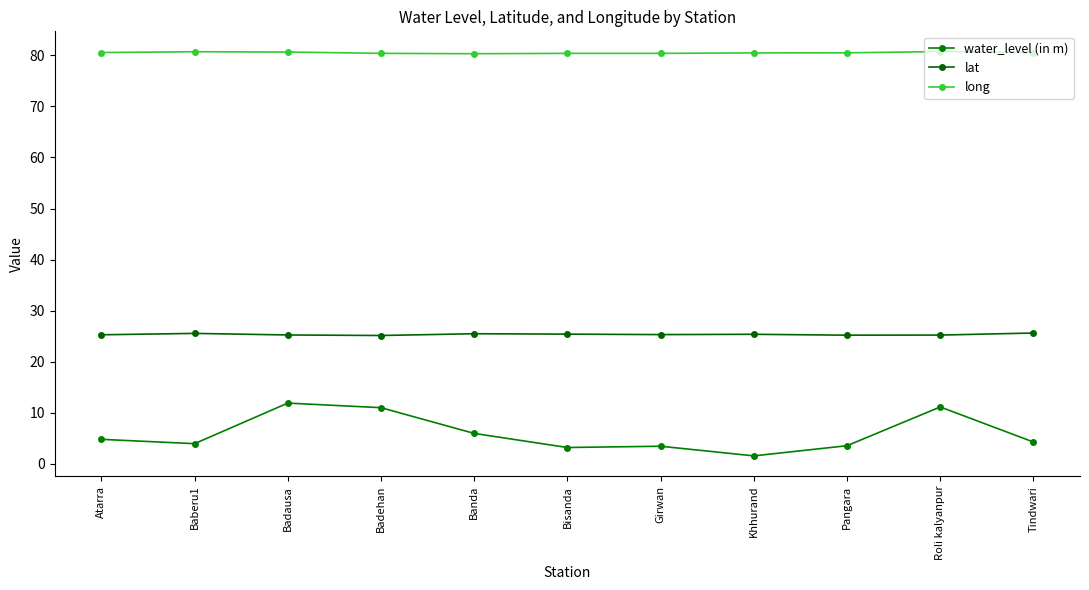

How many distinct data groups are displayed?

3